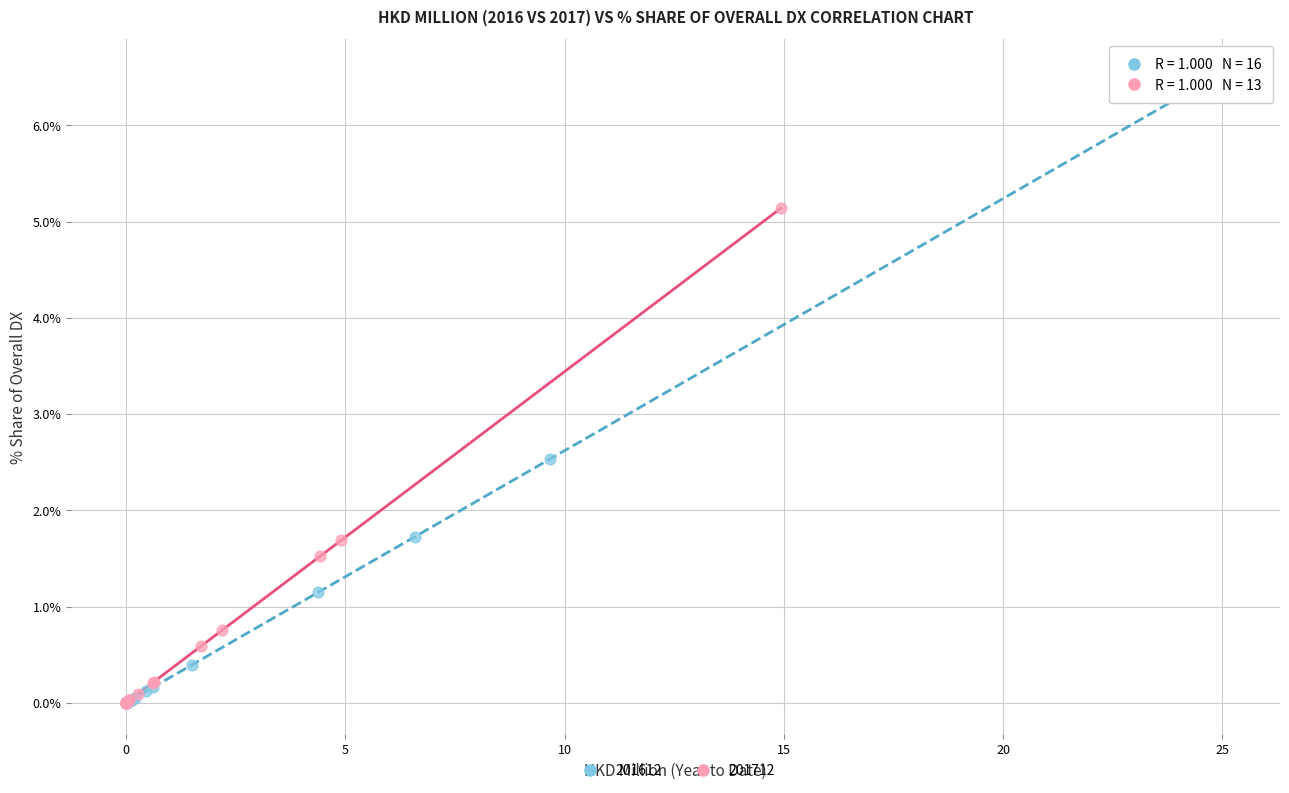

Which series has the widest spread of Y values?

201612